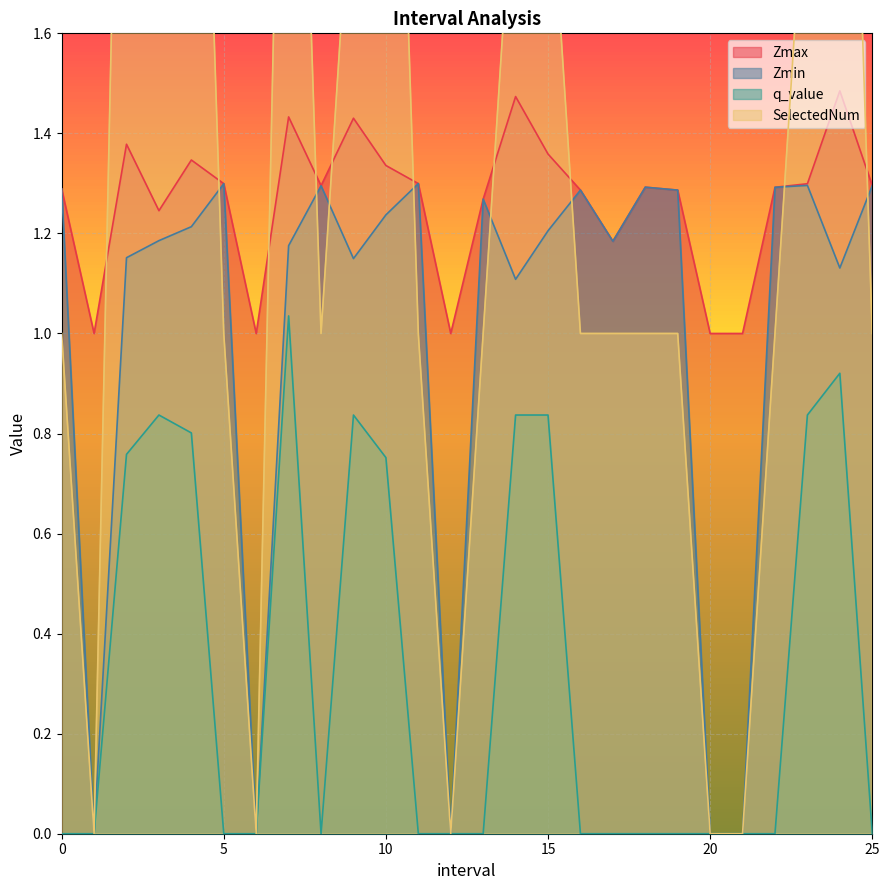

Is it true that q_value equals 0.0 at 12?

True